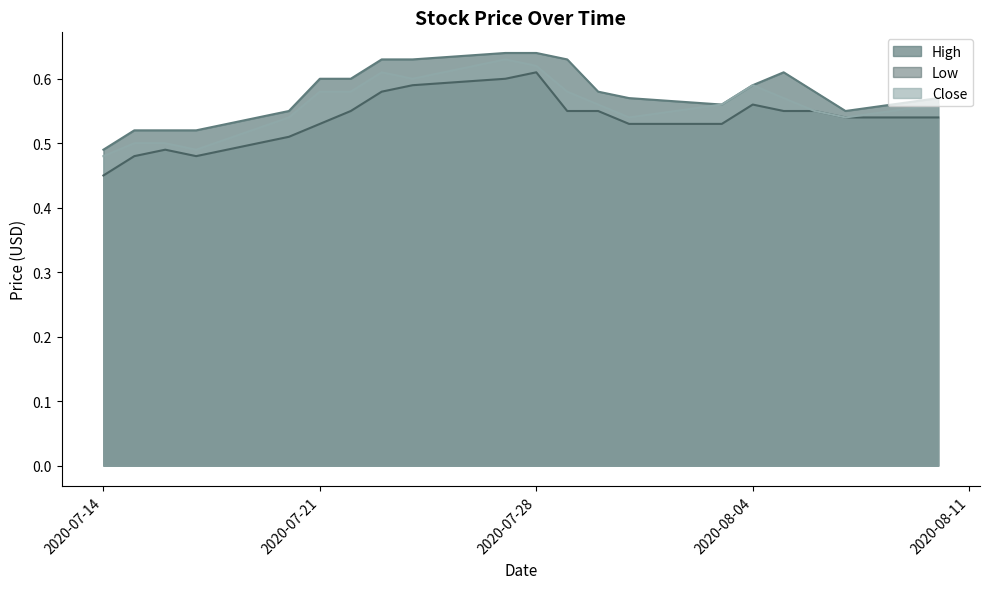

Which has a higher value, 2020-07-14 or 2020-08-07?

2020-08-07